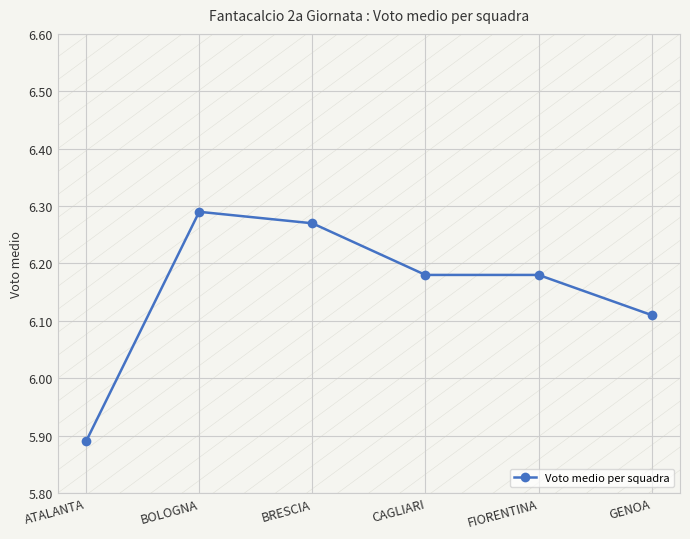

Which category has the lowest value across all series?

ATALANTA